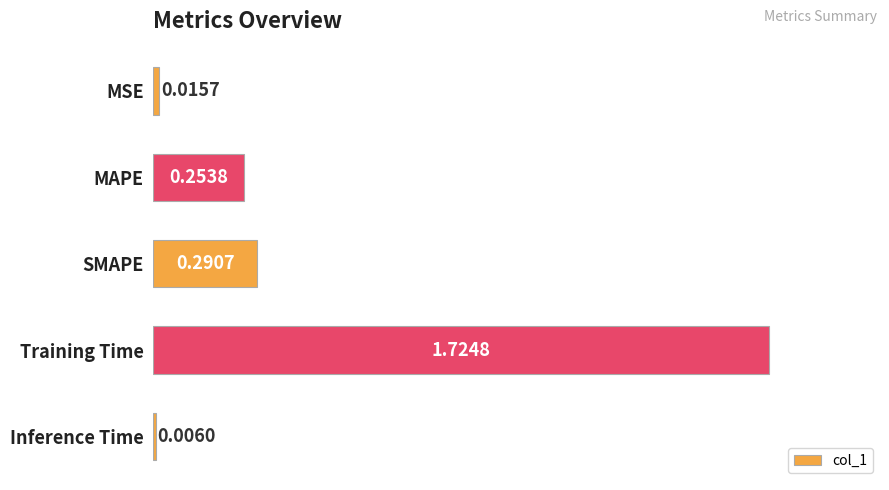

What is the sum of all values?

2.3